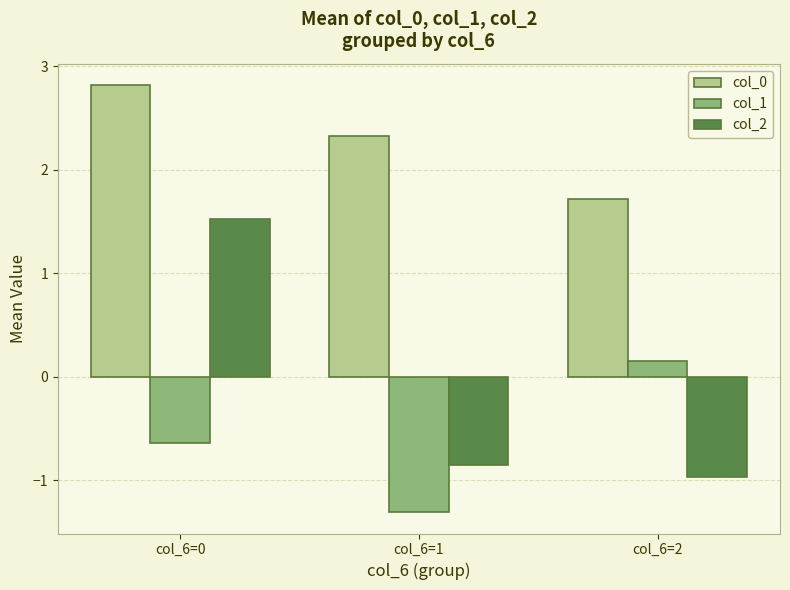

Where is col_2 nearest to the value 0?

col_6=1